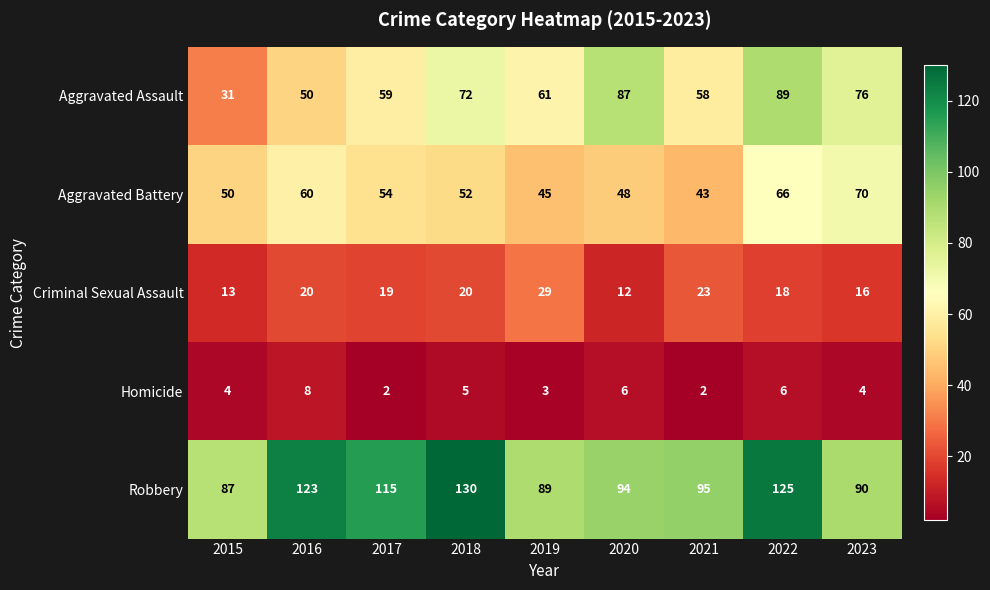

The value of Robbery at 2020 is 94. True or false?

True